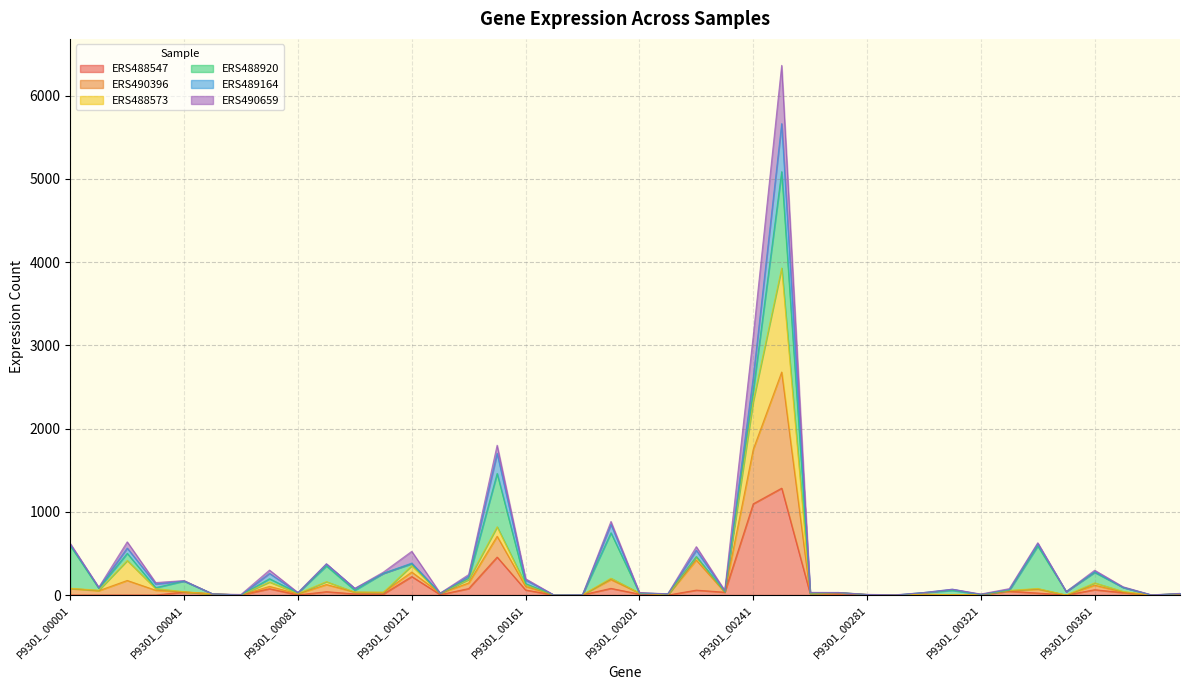

What are all the series names shown in the legend?

ERS488547, ERS490396, ERS488573, ERS488920, ERS489164, ERS490659